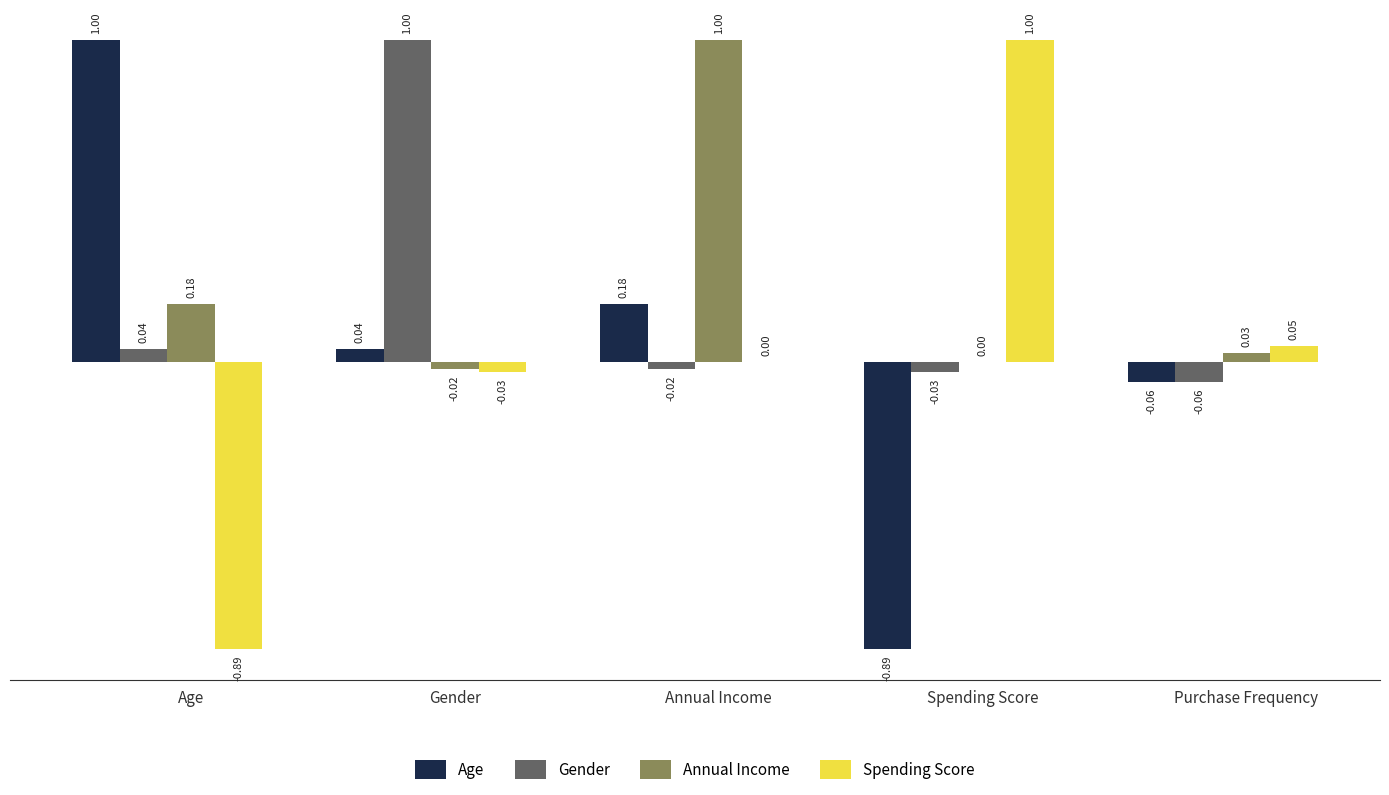

What are all the series names shown in the legend?

Age, Gender, Annual Income, Spending Score